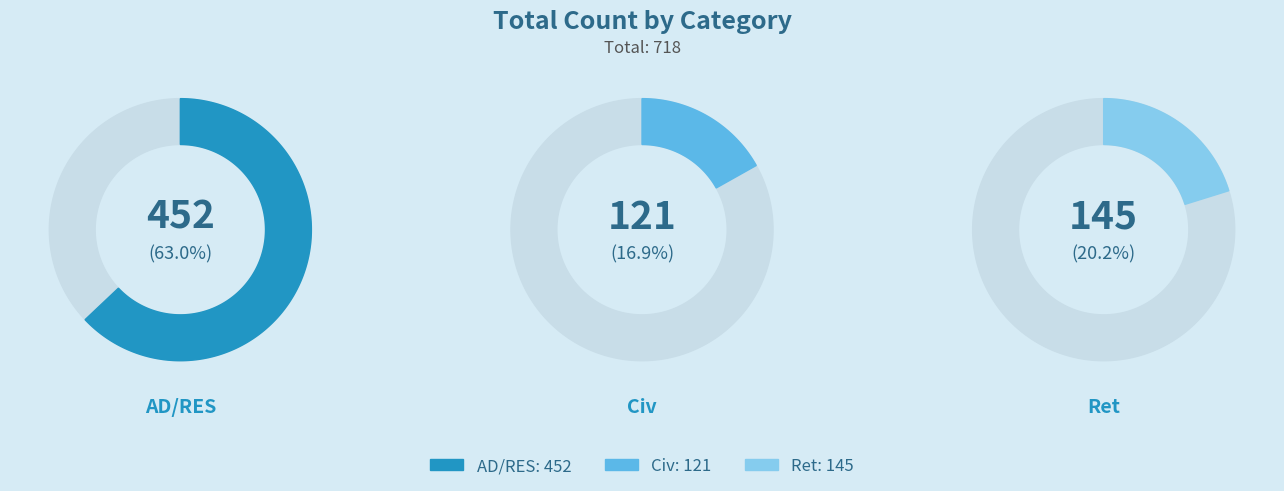

What percentage is the Ret slice, to the nearest percent?

20%